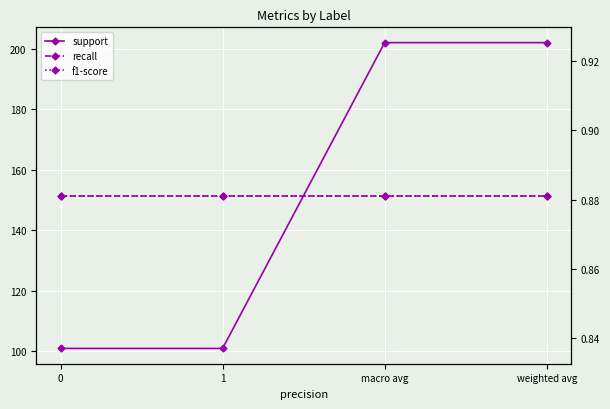

The f1-score series shows 0.9 at macro avg. True or false?

True